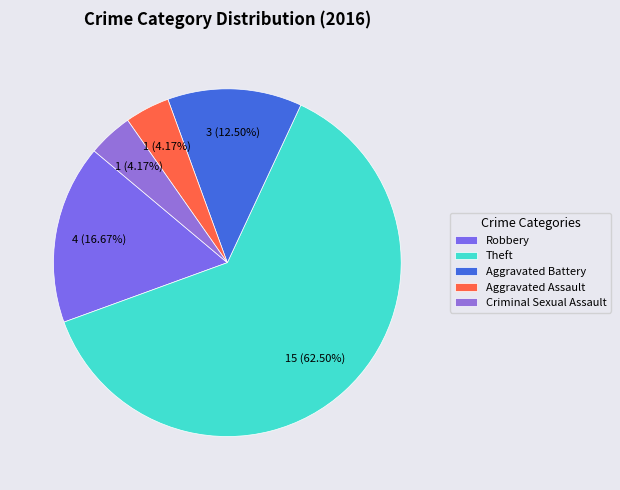

What percentage is the Robbery slice, to the nearest percent?

17%